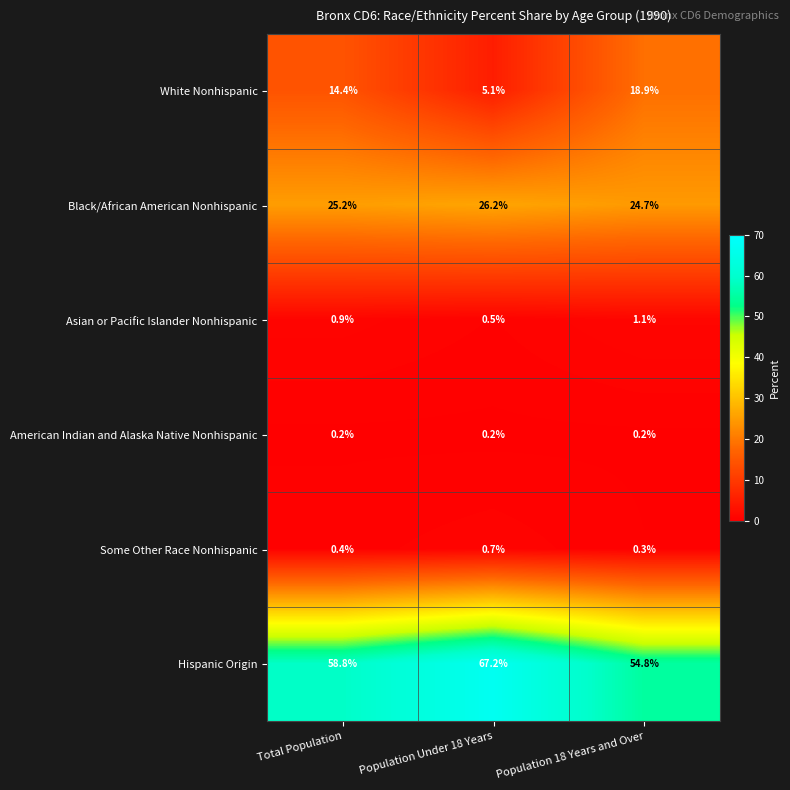

What is the difference between the maximum and minimum values in the Some Other Race Nonhispanic series?

0.4